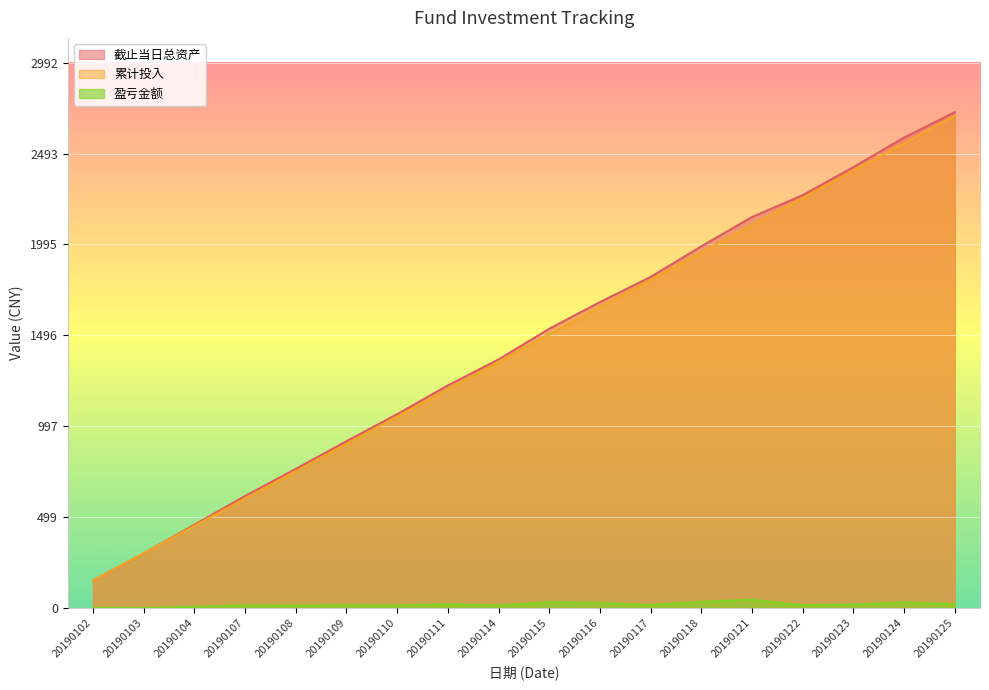

How many distinct data groups are displayed?

3